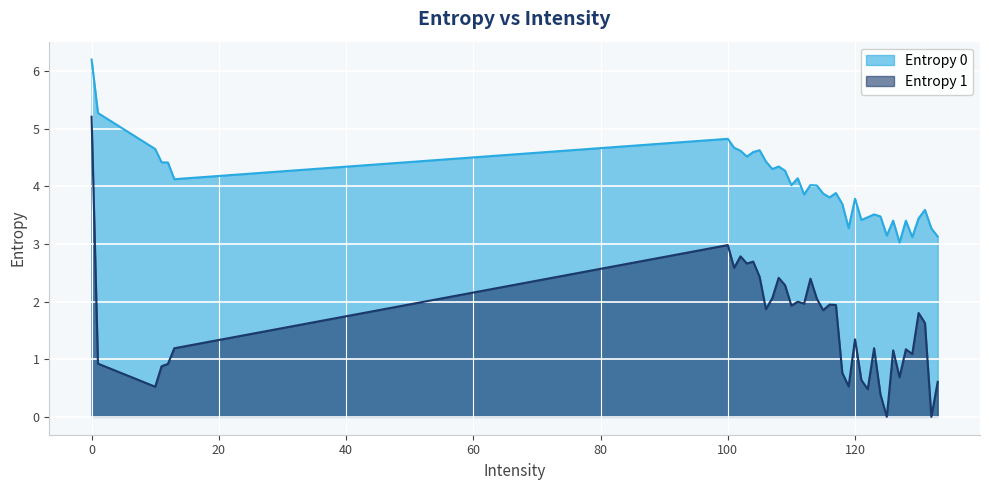

How many lines are shown in the chart?

2